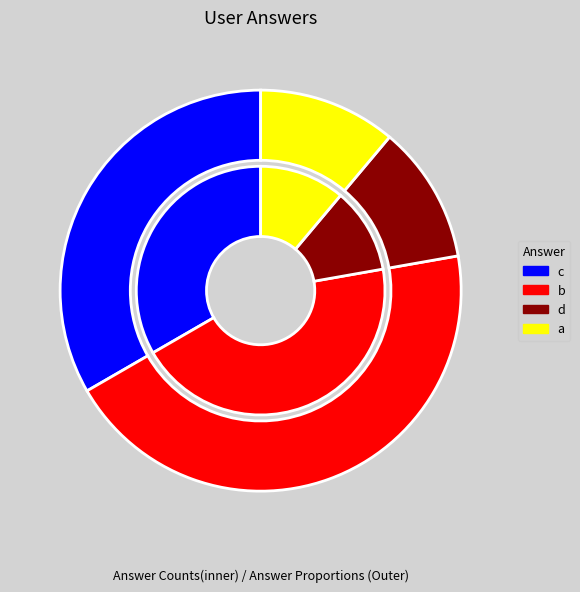

To the nearest percent, what is the average slice percentage?

25%